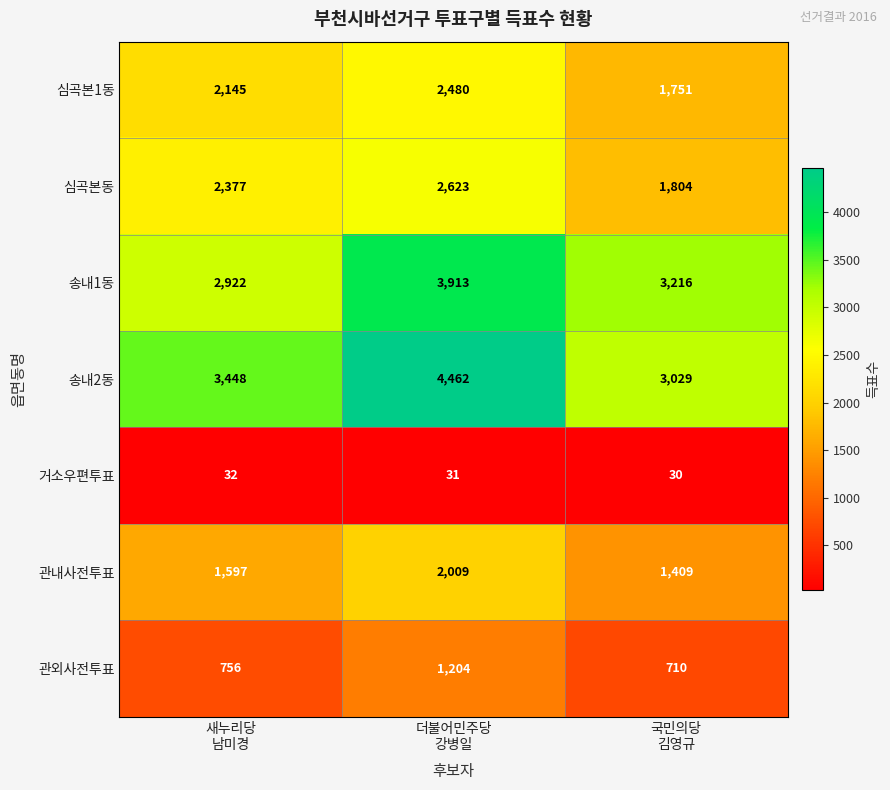

At which category does the chart reach its peak across all series?

더불어민주당
강병일